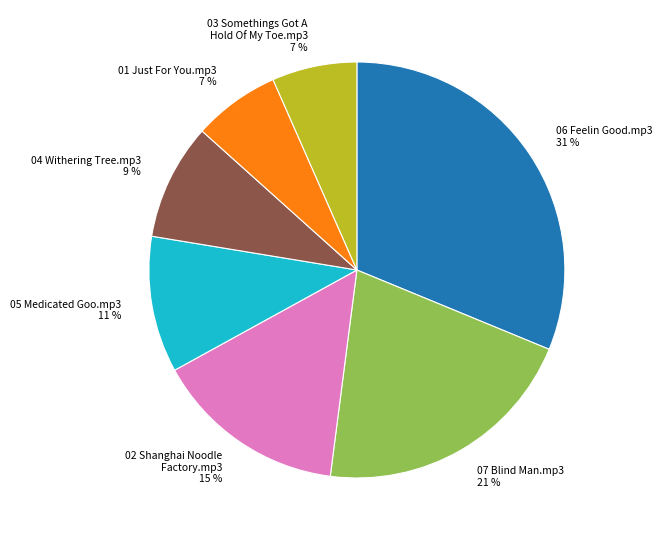

Between 06 Feelin Good.mp3 and 03 Somethings Got A Hold Of My Toe.mp3, which is larger?

06 Feelin Good.mp3